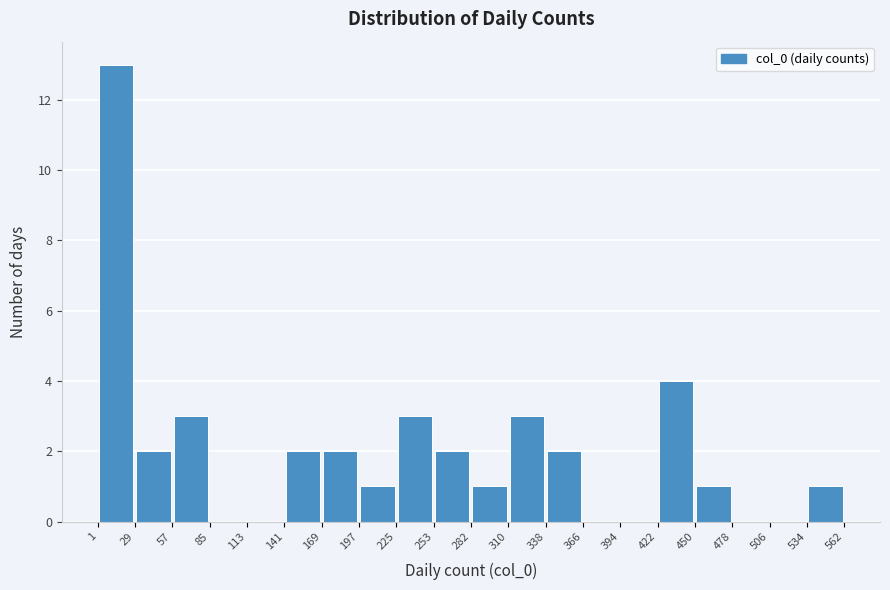

Reading left to right, list every bar in this chart as the range it spans on the x-axis followed by its height. The values are not printed on the chart, so give them approximately, as read against the axis.

1 to 29: 13
29 to 57: 2
57 to 85: 3
85 to 113: 0
113 to 141: 0
141 to 169: 2
169 to 197: 2
197 to 225: 1
225 to 253: 3
253 to 282: 2
282 to 310: 1
310 to 338: 3
338 to 366: 2
366 to 394: 0
394 to 422: 0
422 to 450: 4
450 to 478: 1
478 to 506: 0
506 to 534: 0
534 to 562: 1